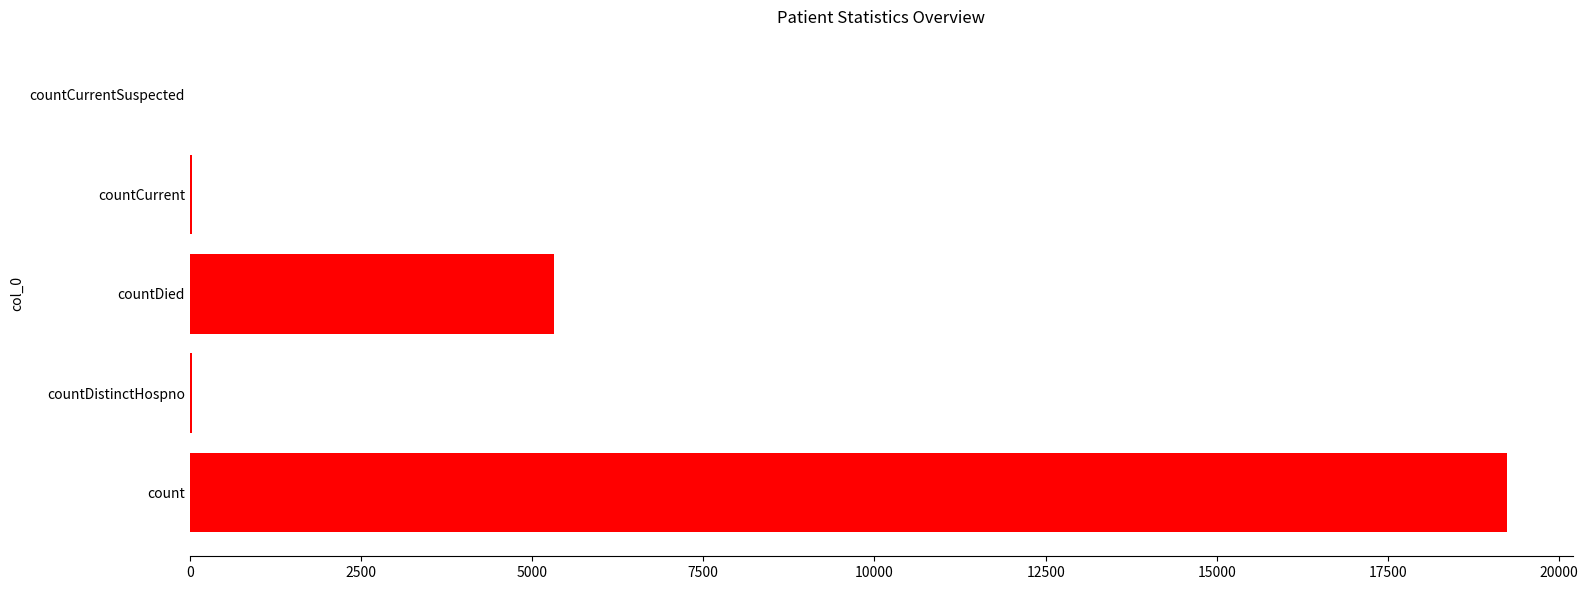

Between countDied and countCurrentSuspected, which is larger?

countDied